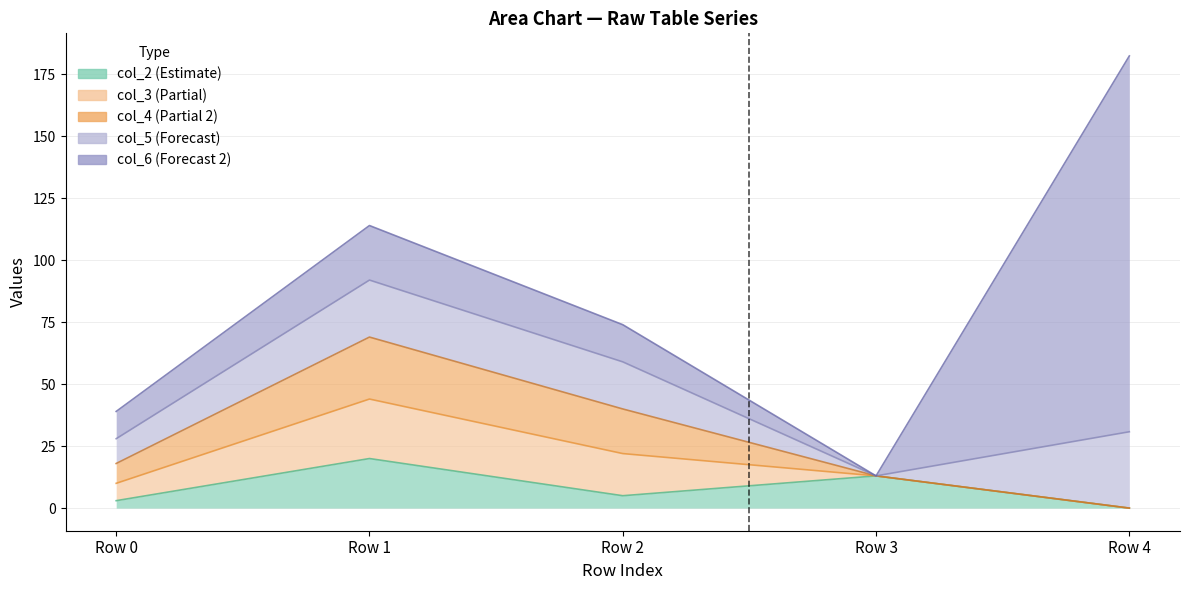

What is the difference between the maximum and minimum values in the col_6 series?

151.6